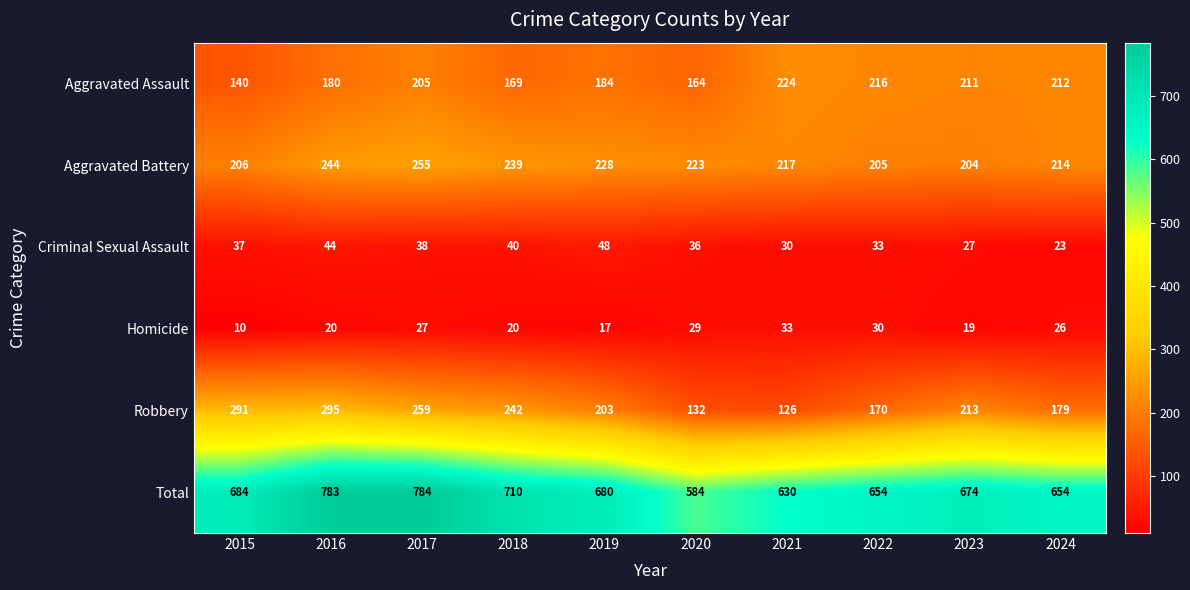

Which category has the lowest value across all series?

2015